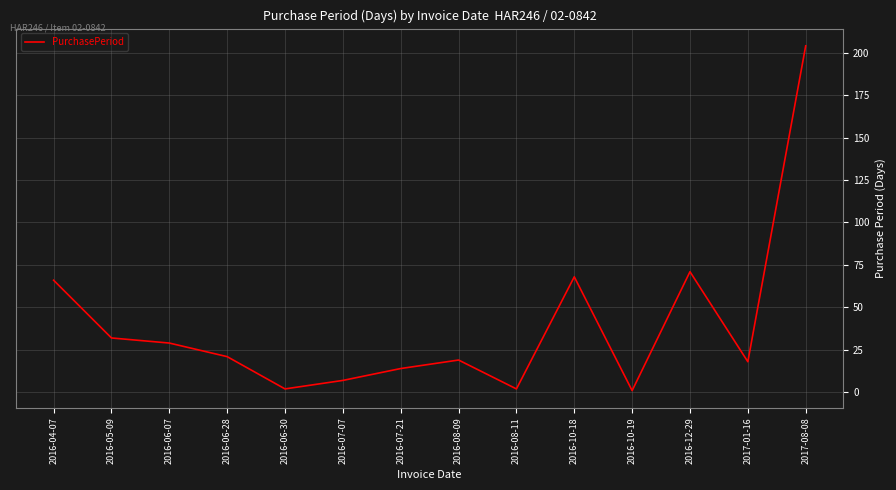

What is the difference between the maximum and minimum values?

203